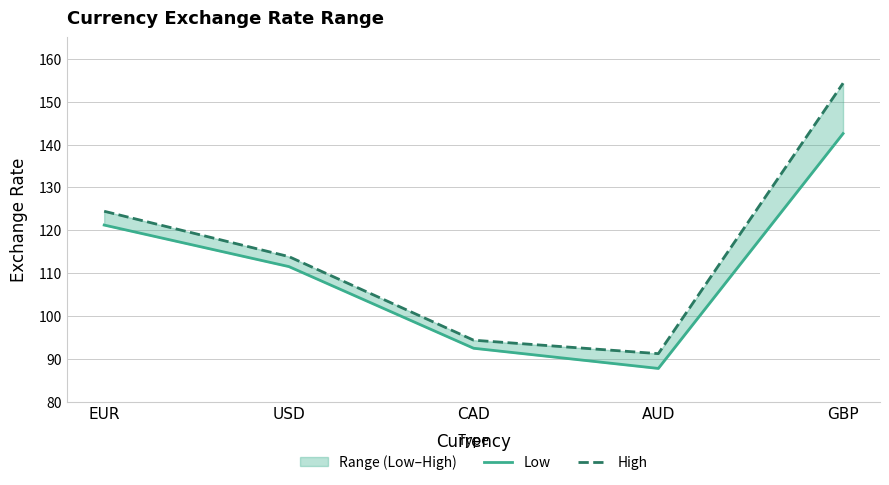

What is the label of the 2nd point from the left?

USD